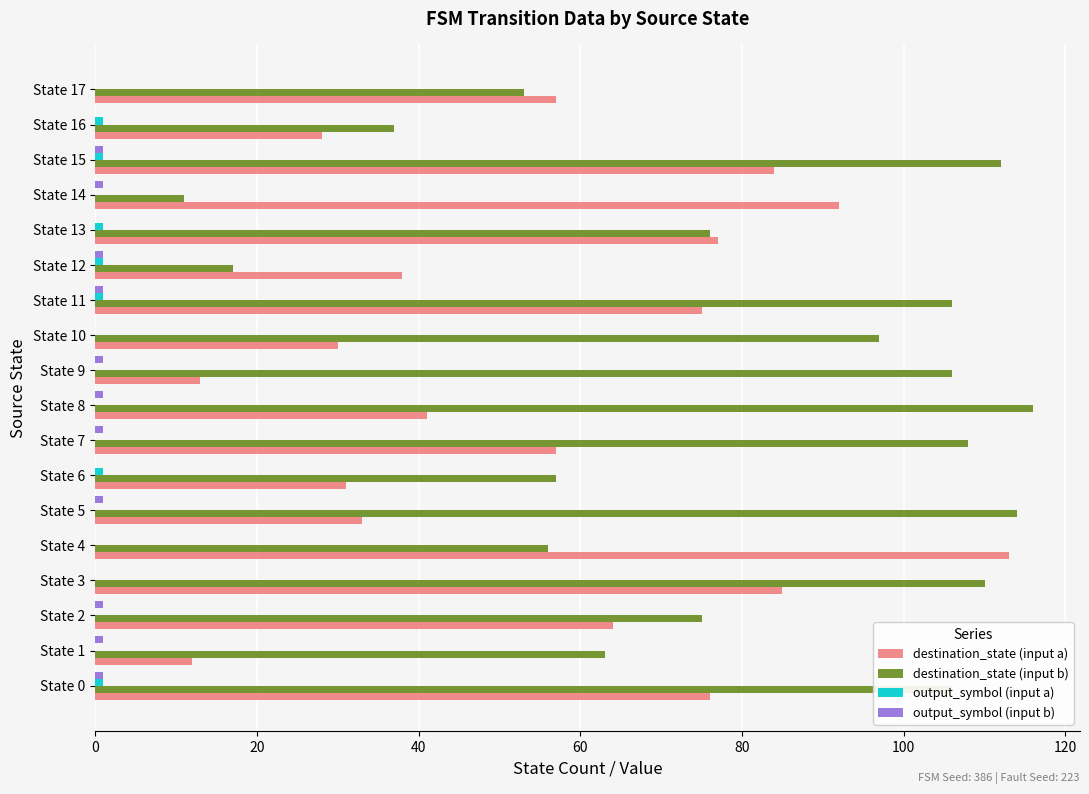

What is the maximum value for destination_state (input b)?

116